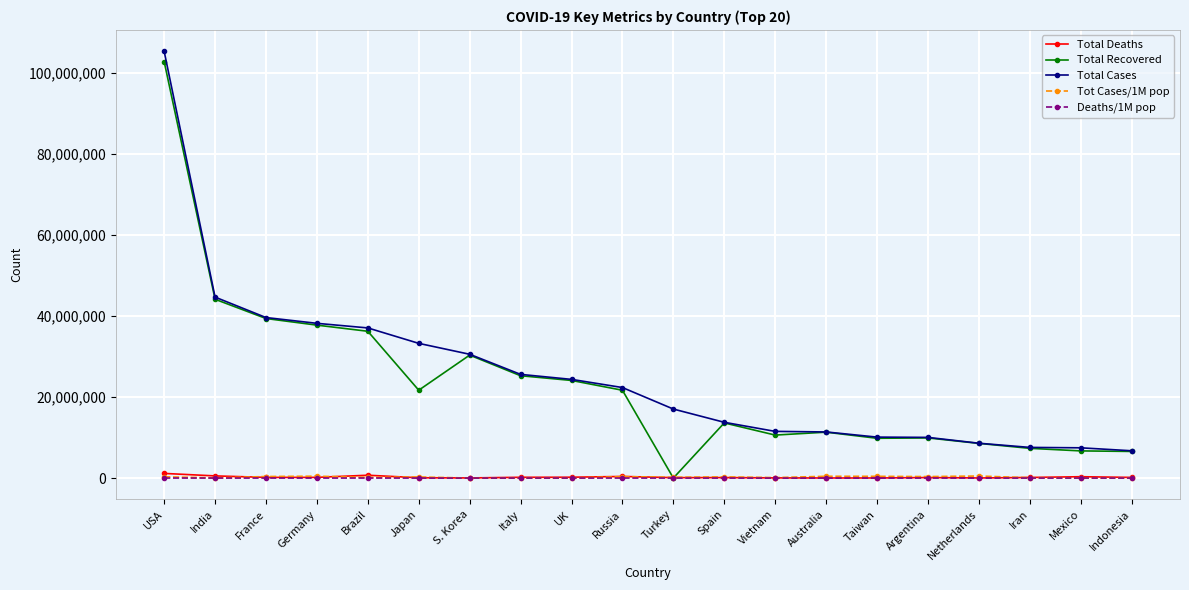

What is the difference between the maximum and minimum values in the Total Deaths series?

1128492